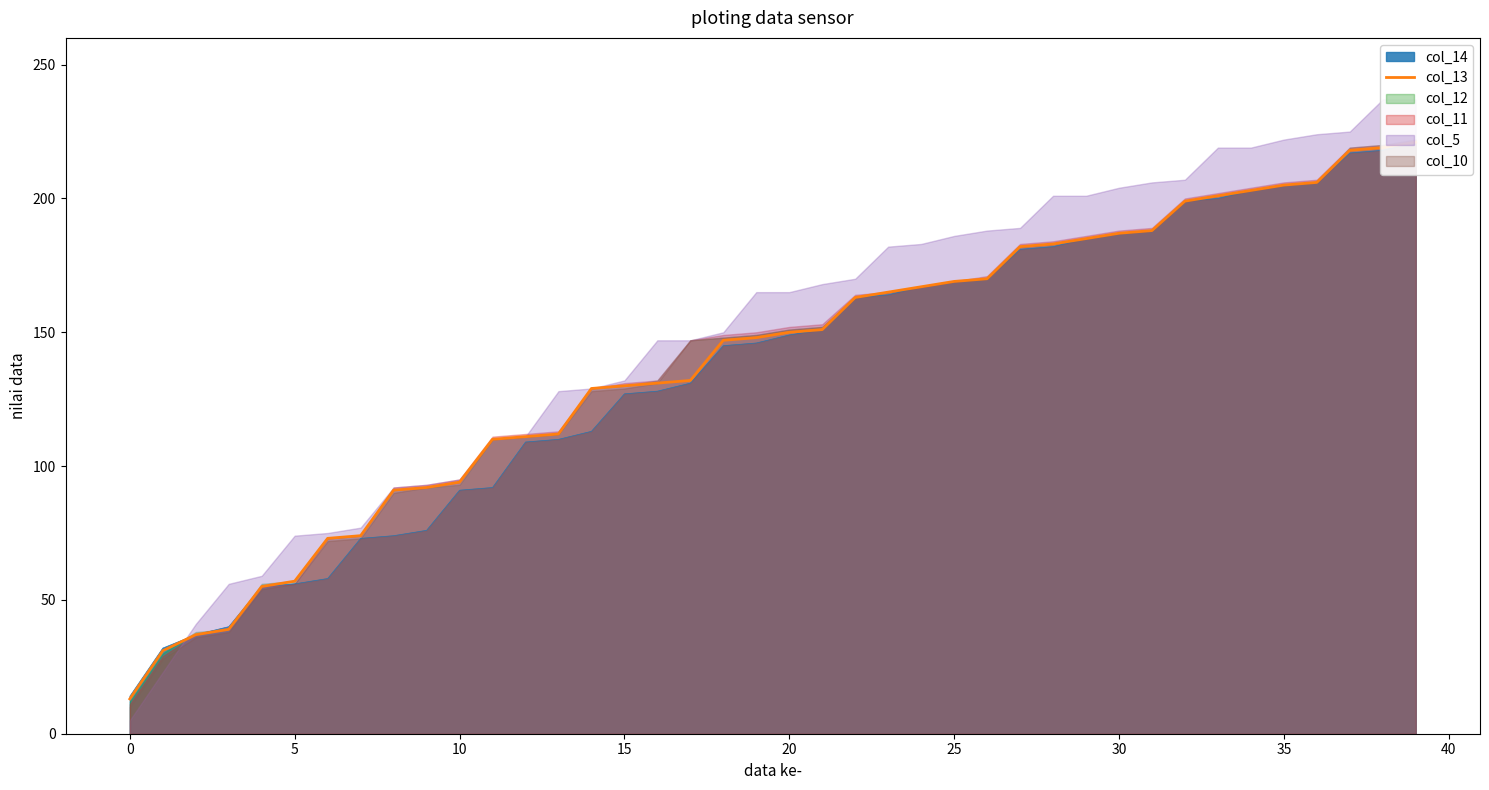

Reading right to left, what are all the values shown in this chart?

221	219	218	206	205	203	201	199	188	187	185	183	182	170	169	167	165	163	151	150	148	147	132	131	130	129	112	111	110	94	92	91	74	73	57	55	39	37	31	13